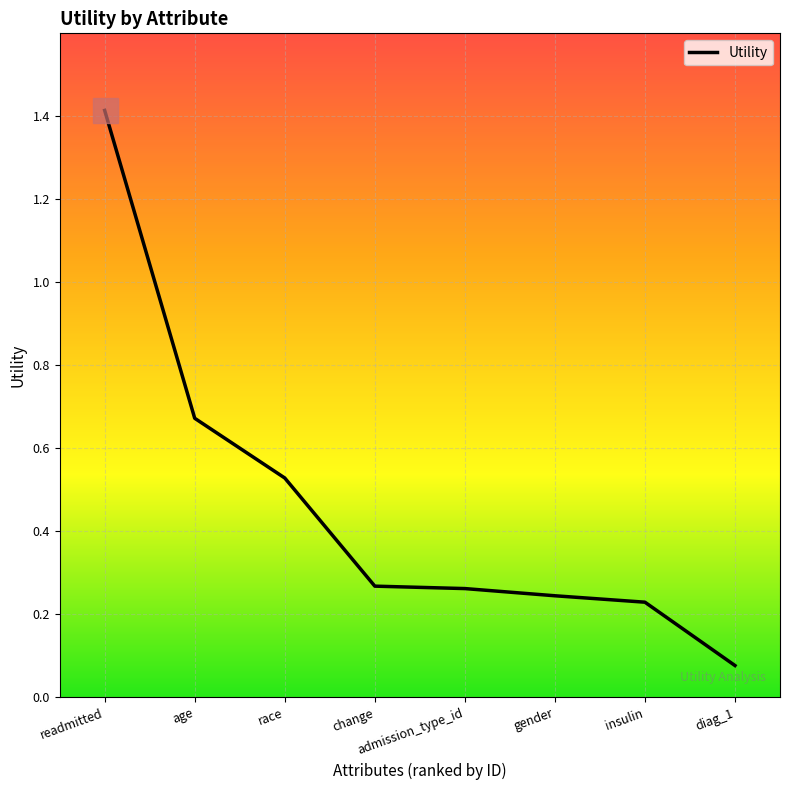

Is it true that the value at race is 0.9?

False